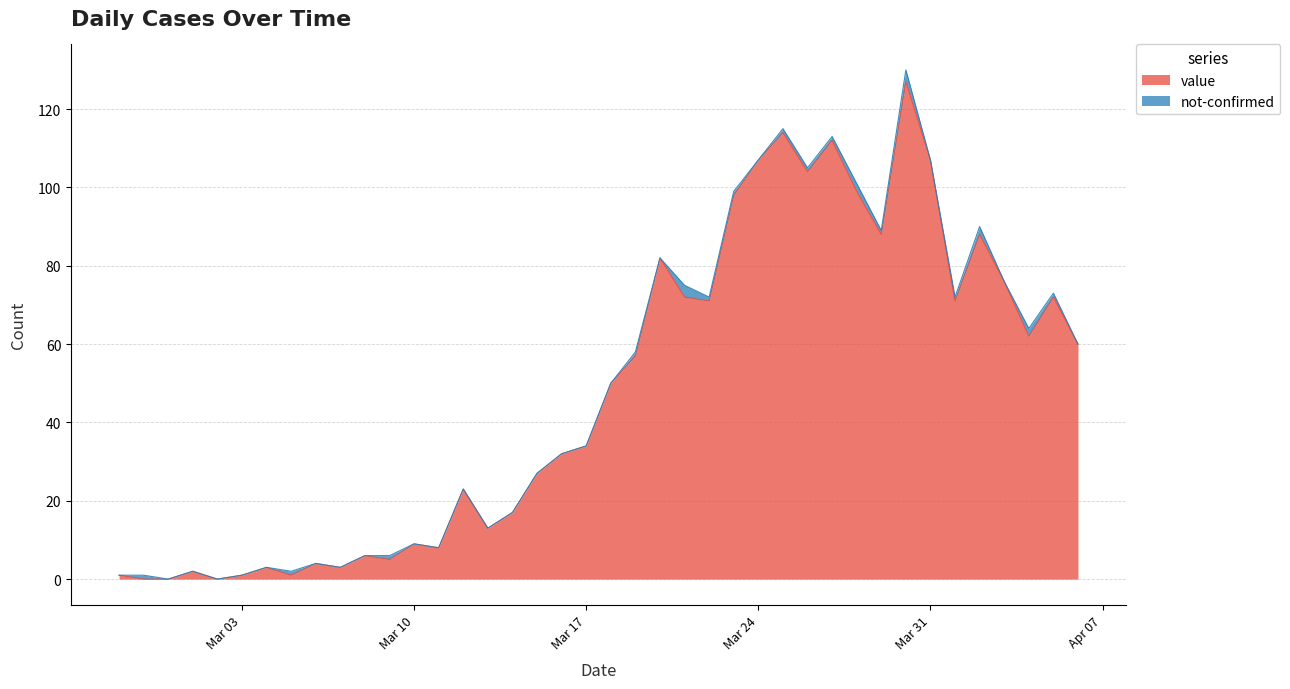

How many lines are shown in the chart?

2